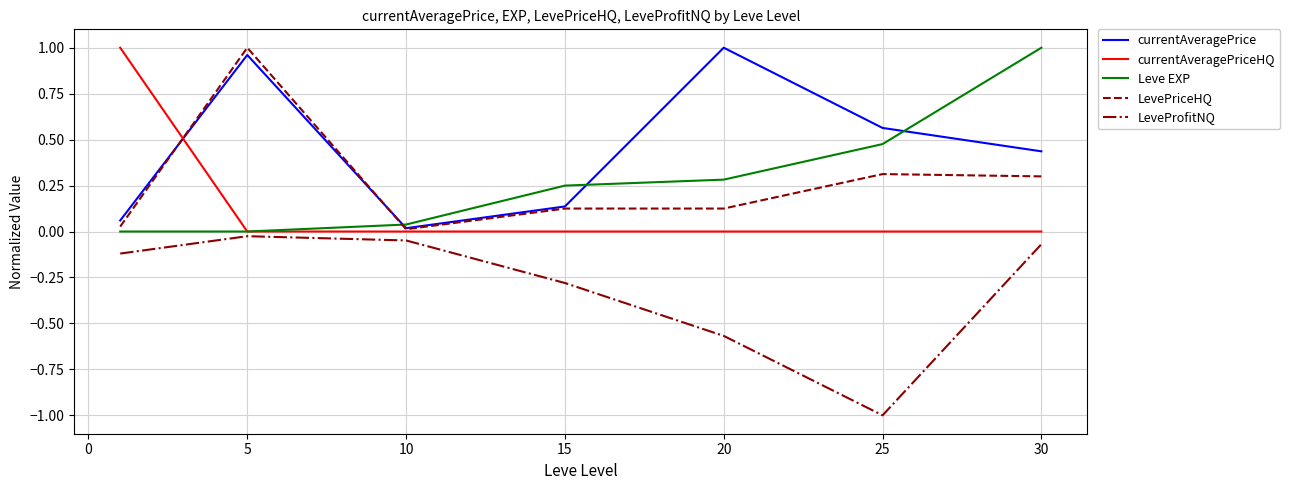

True or false: LeveProfitNQ and currentAveragePrice intersect in this chart.

False